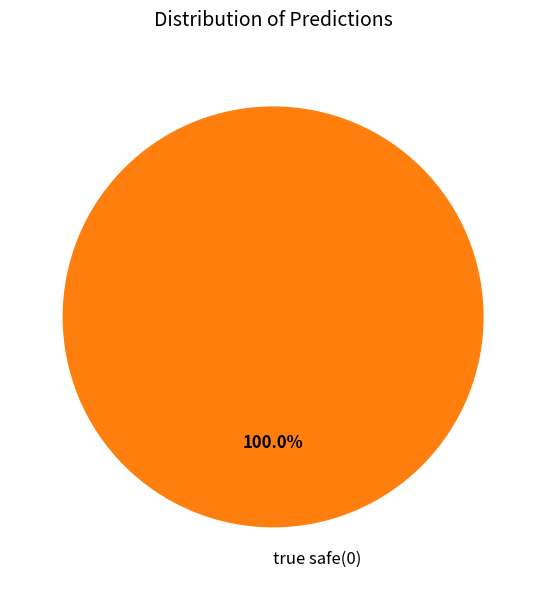

Is there any slice that represents more than half of the pie?

Yes